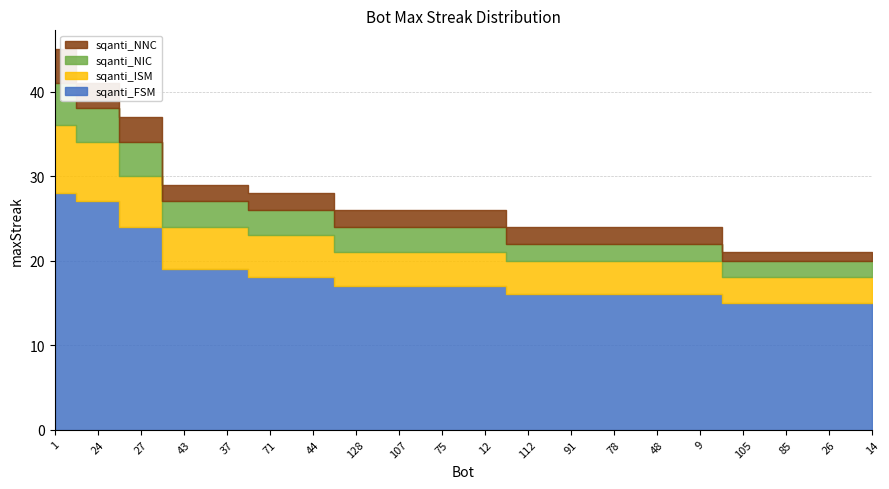

True or false: sqanti_NIC has more than 2 interior local peaks.

False